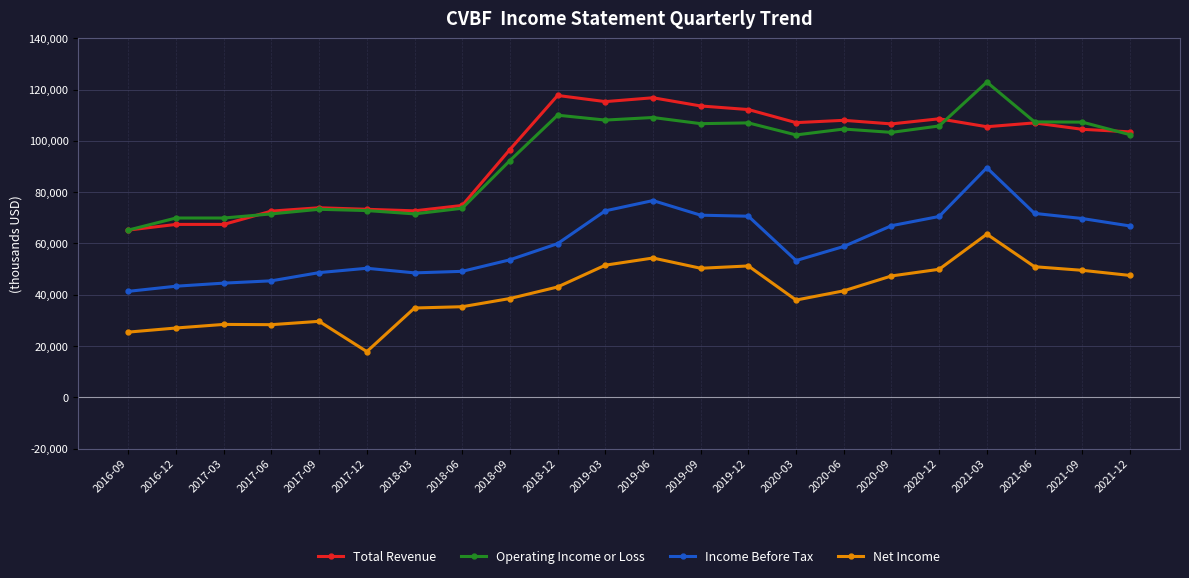

What is the label of the 22nd point from the left?

2021-12